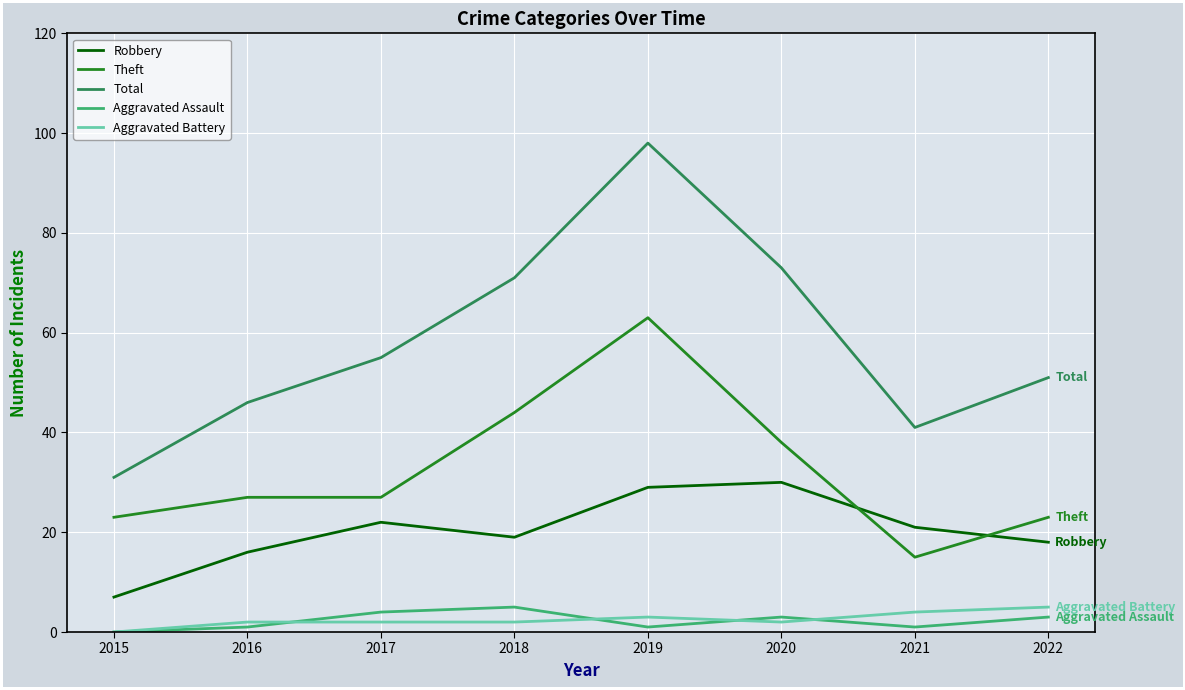

True or false: Aggravated Assault and Theft cross at least once.

False